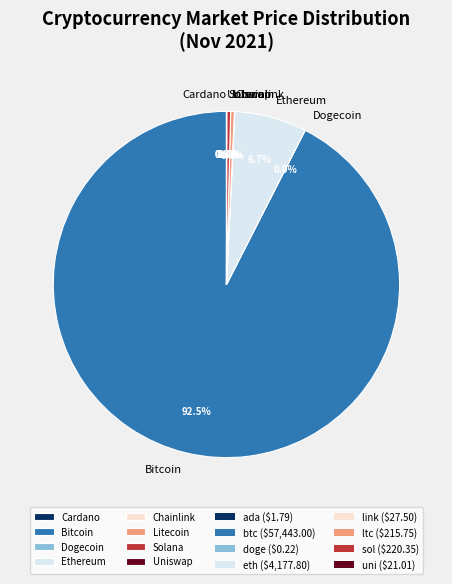

Does any single category account for the majority?

Yes